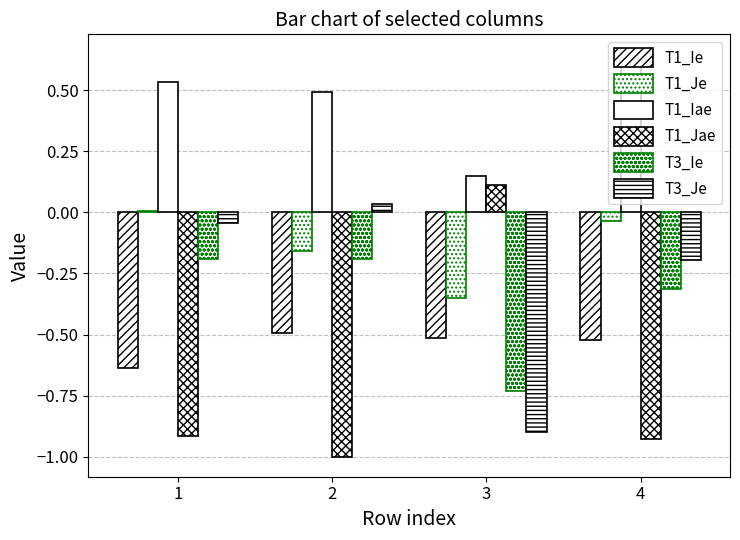

How many groups of bars are there?

4